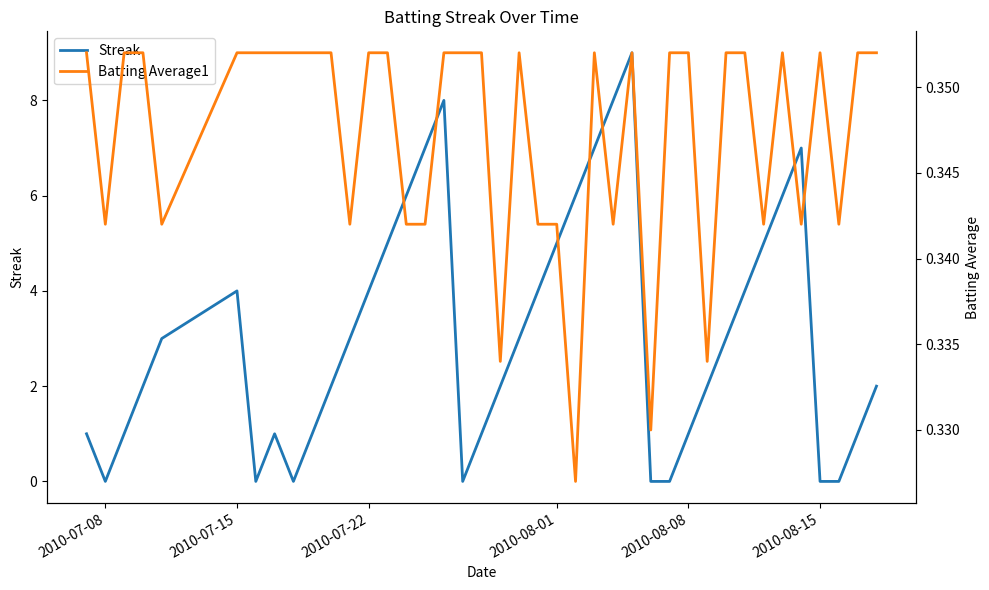

Reading left to right, list all the values displayed in this chart.

Streak: 1.0	0.0	1.0	2.0	3.0	4.0	0.0	1.0	0.0	1.0	2.0	3.0	4.0	5.0	6.0	7.0	8.0	0.0	1.0	2.0	3.0	4.0	5.0	6.0	7.0	8.0	9.0	0.0	0.0	1.0	2.0	3.0	4.0	5.0	6.0	7.0	0.0	0.0	1.0	2.0
Batting Average1: 0.4	0.3	0.4	0.4	0.3	0.4	0.4	0.4	0.4	0.4	0.4	0.3	0.4	0.4	0.3	0.3	0.4	0.4	0.4	0.3	0.4	0.3	0.3	0.3	0.4	0.3	0.4	0.3	0.4	0.4	0.3	0.4	0.4	0.3	0.4	0.3	0.4	0.3	0.4	0.4